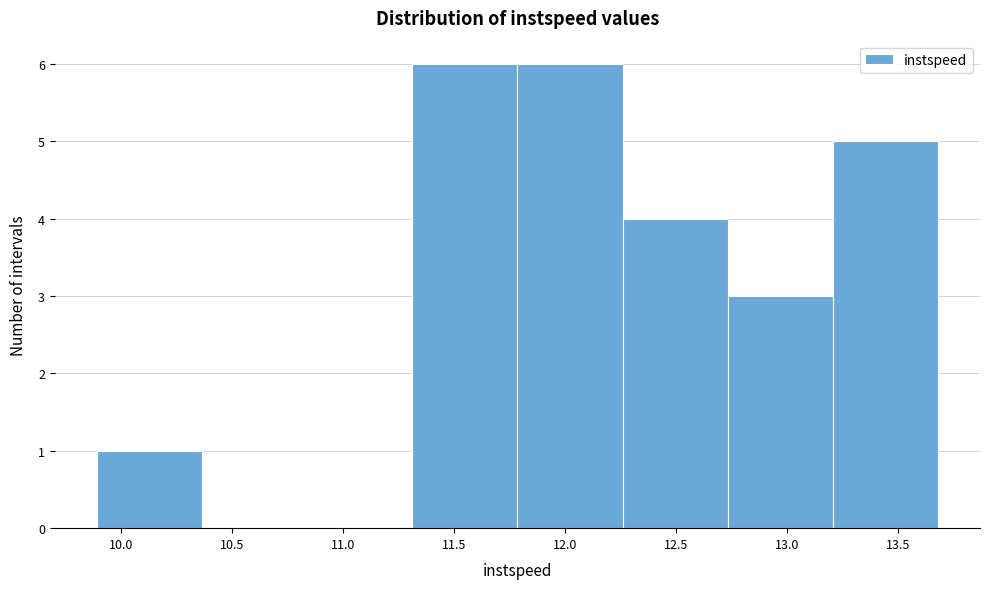

Reading left to right, list every bar in this chart as the range it spans on the x-axis followed by its height. Neither the bar edges nor the heights are printed on the chart, so give them approximately, as read against the axes.

9.90 to 10.35: 1
10.35 to 10.85: 0
10.85 to 11.30: 0
11.30 to 11.80: 6
11.80 to 12.25: 6
12.25 to 12.75: 4
12.75 to 13.20: 3
13.20 to 13.70: 5